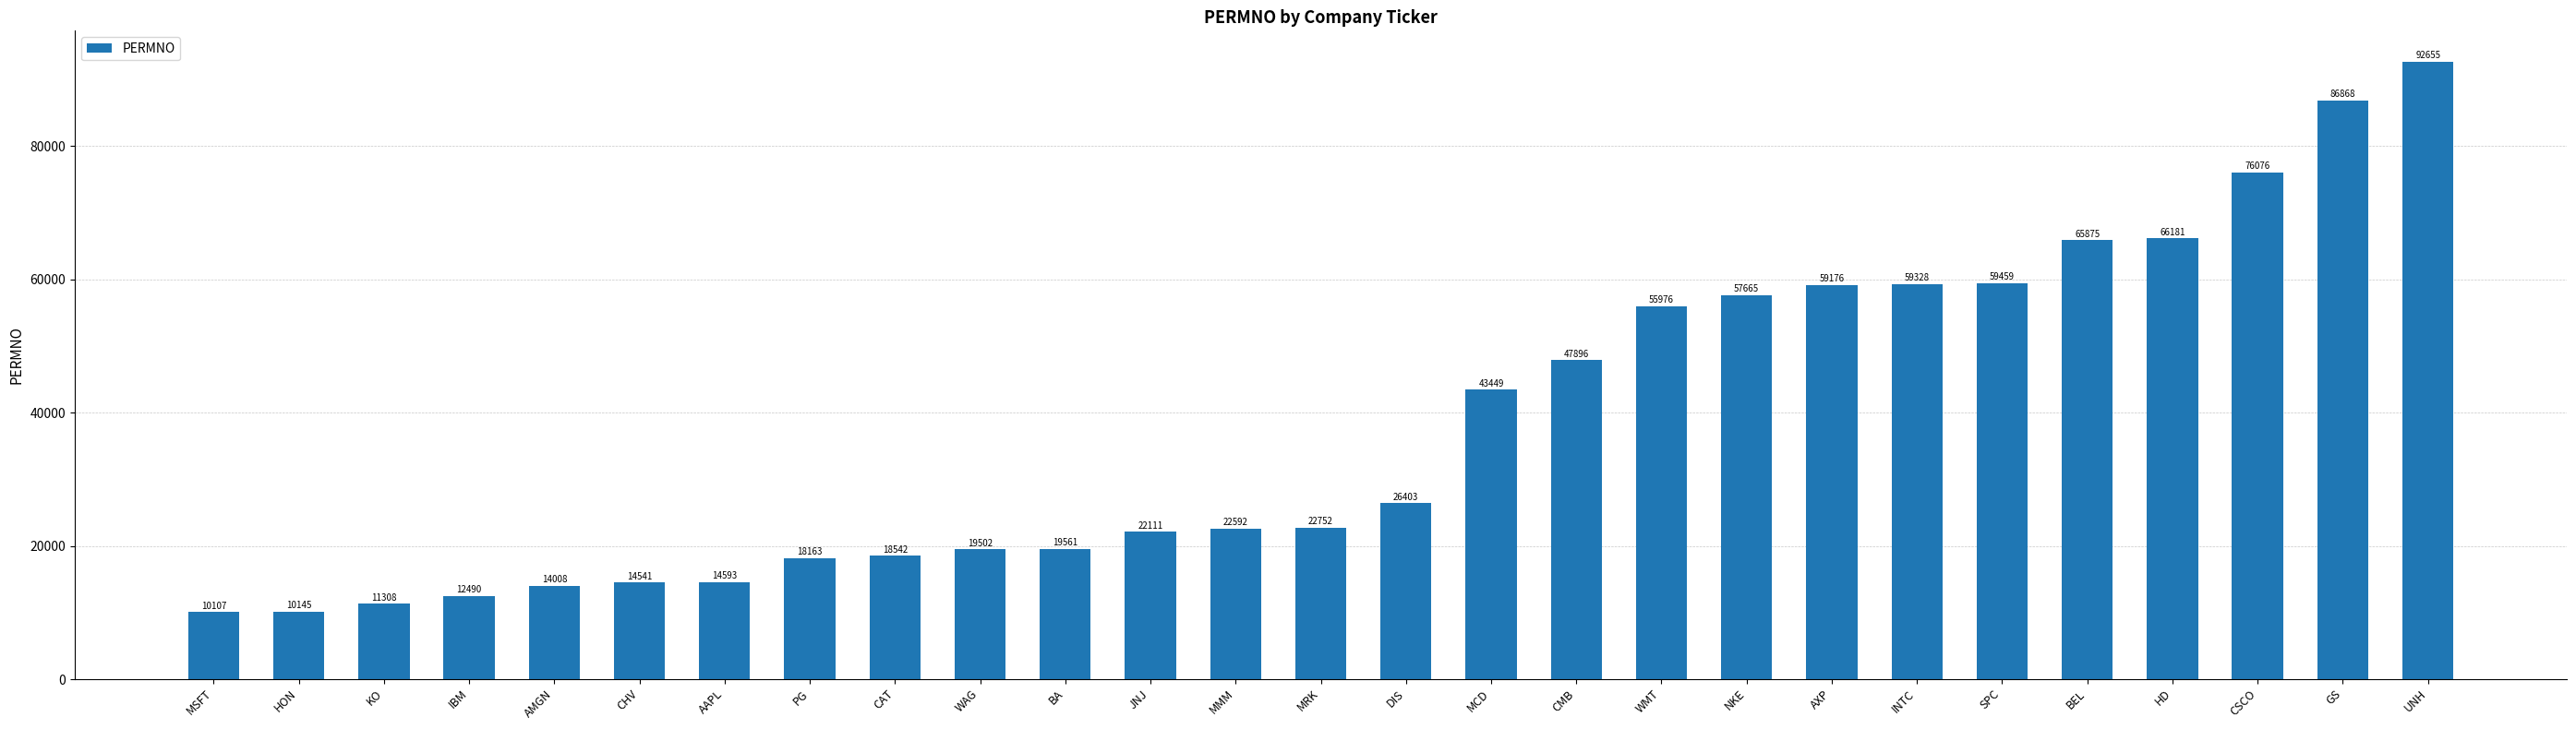

What is the label of the 8th bar from the right?

AXP